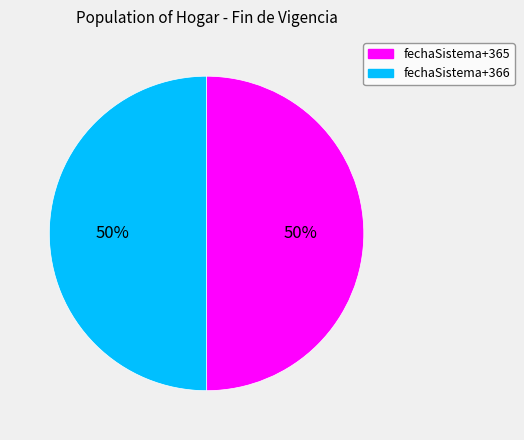

To the nearest percent, what portion does fechaSistema+365 represent?

50%